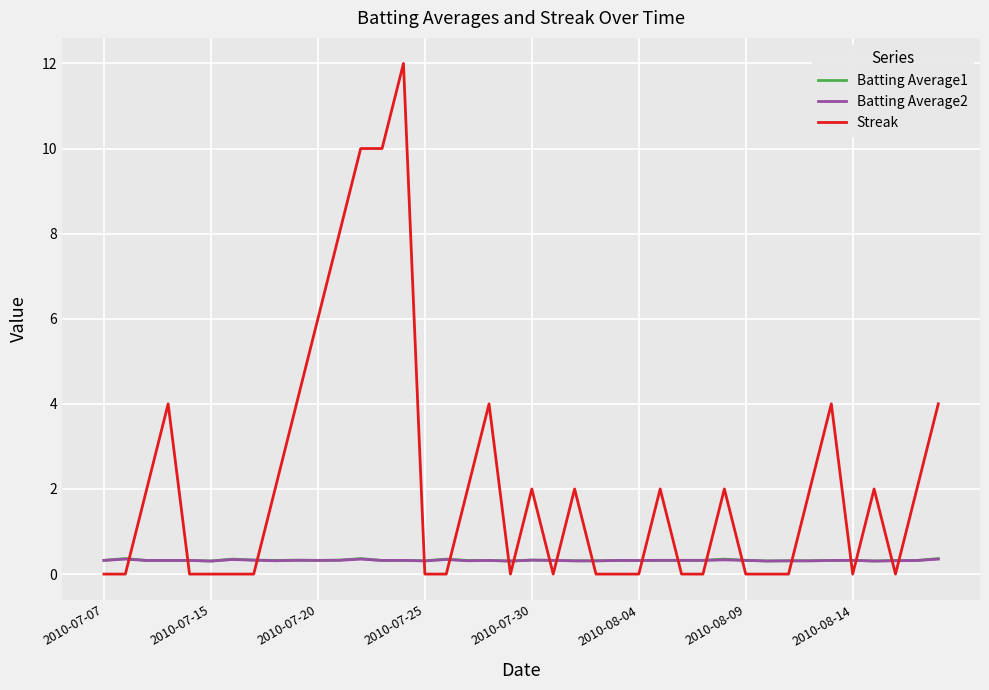

Which series has the largest total across all categories?

Streak